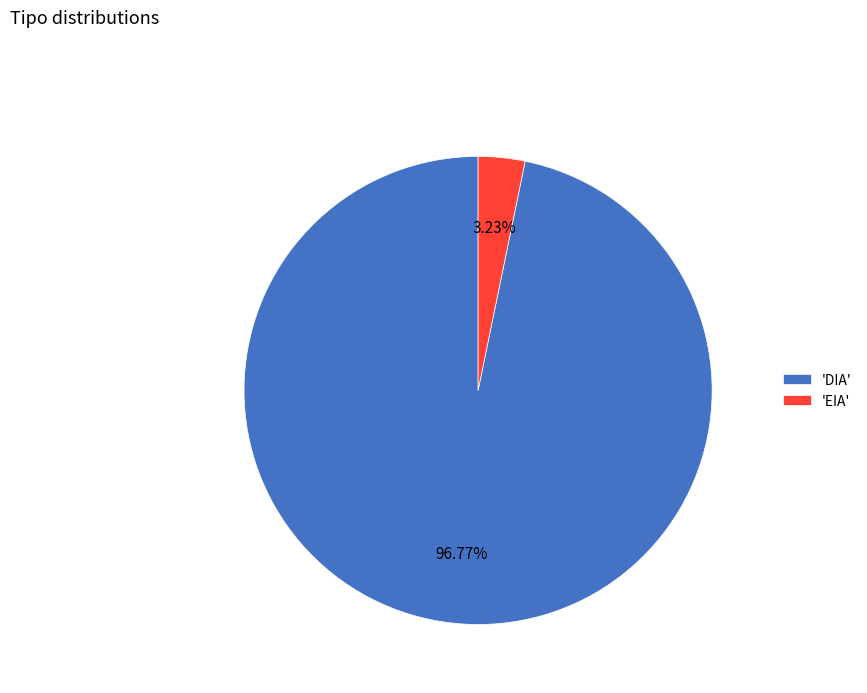

Do 'DIA' and 'EIA' together represent more than half of the pie?

Yes